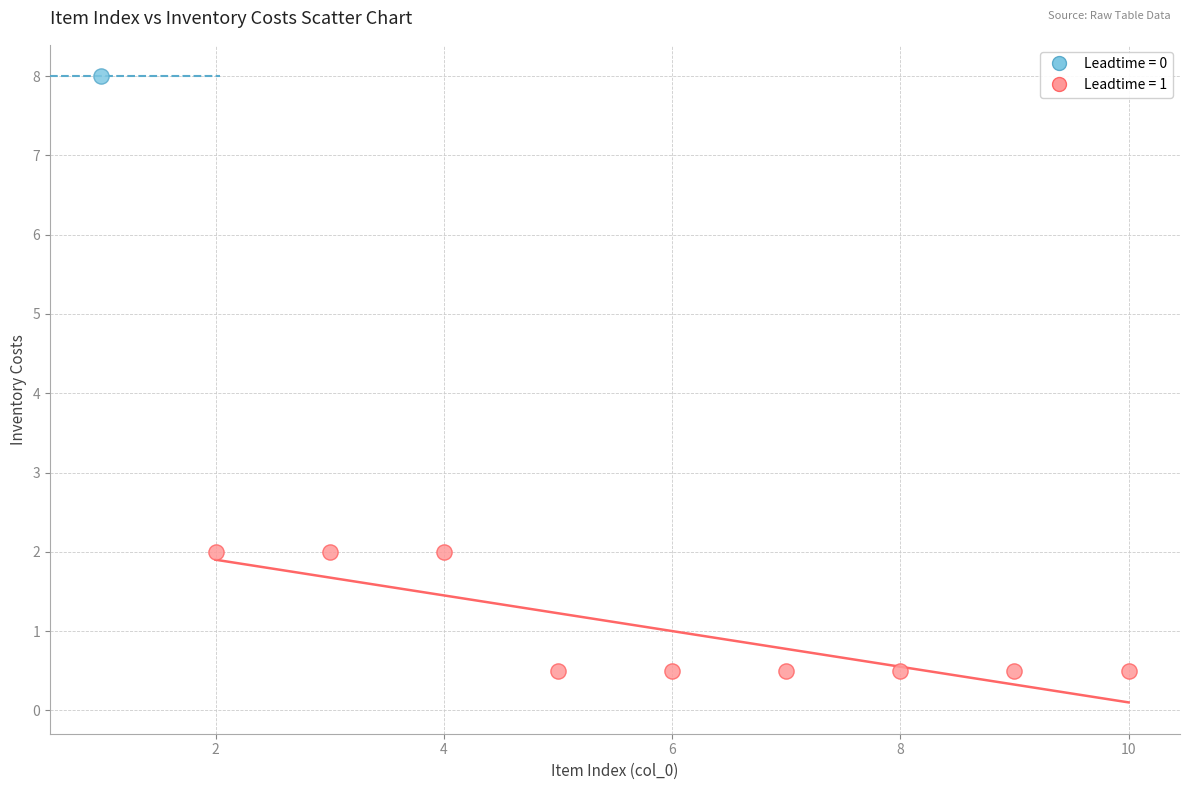

Which series contains the lowest Y value?

Leadtime = 1